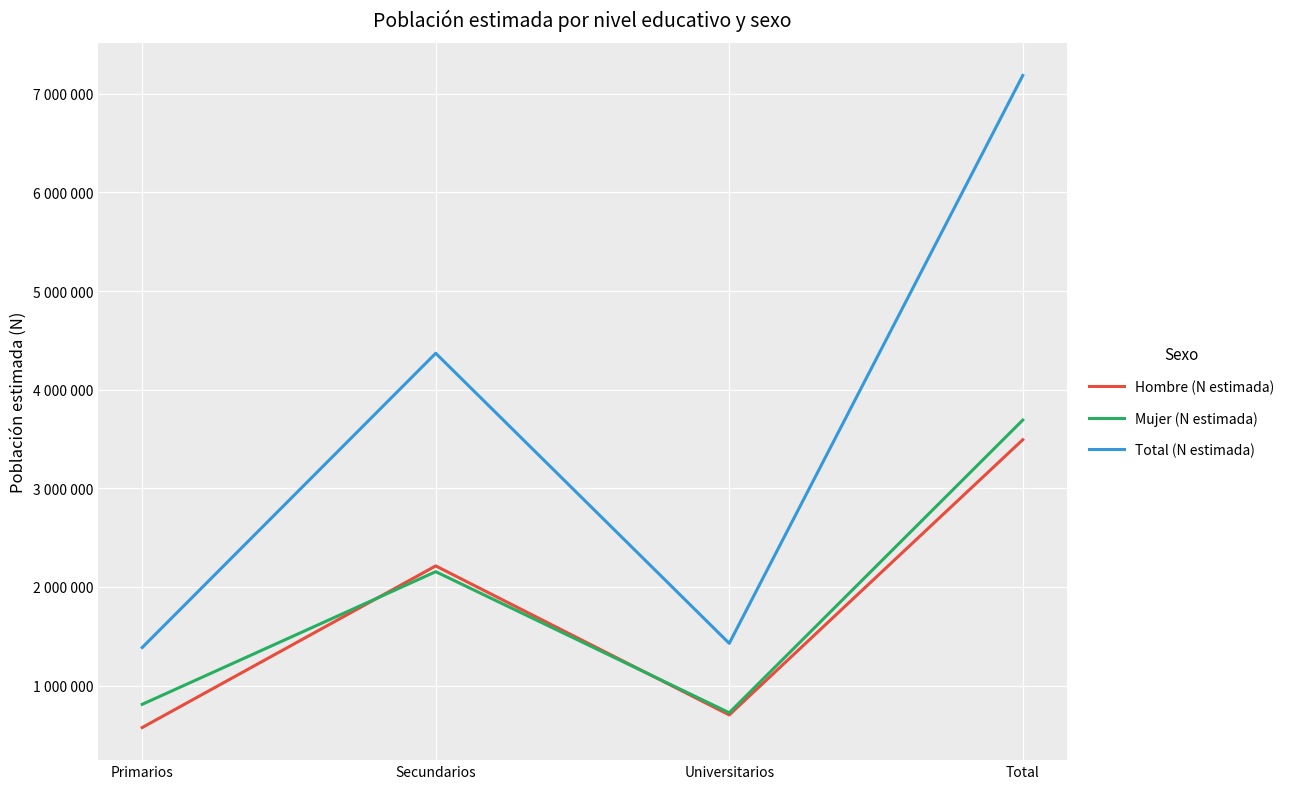

At which category is the sum across all series the highest?

Total